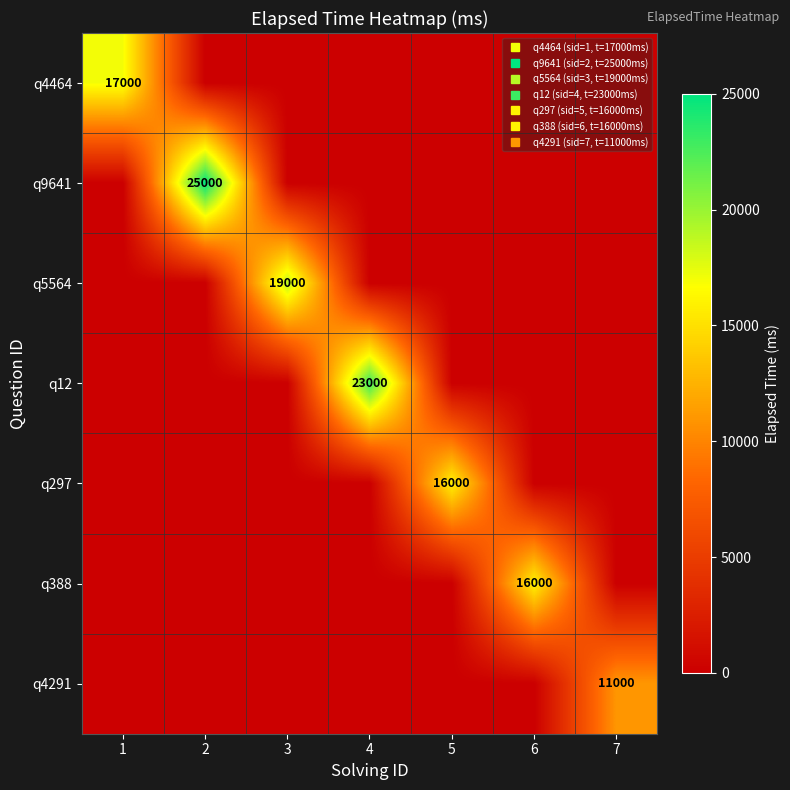

Which series has the largest range (max minus min)?

q9641